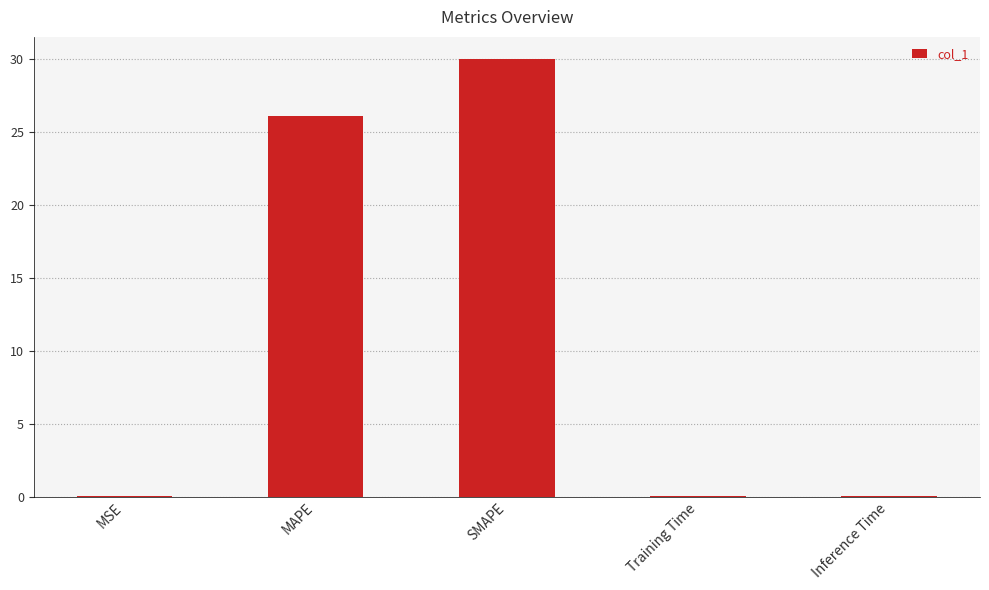

The value at MAPE is 41.4. True or false?

False